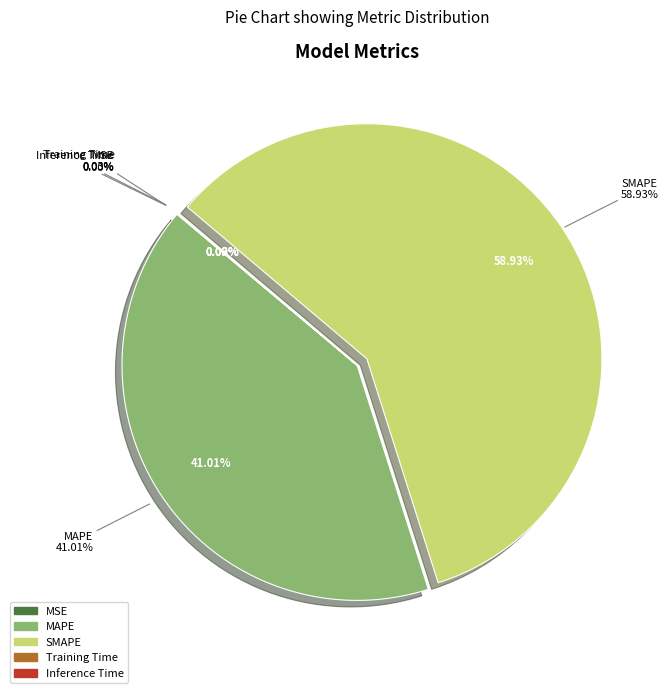

To the nearest percent, what is the difference between the largest and smallest slice percentages?

59%